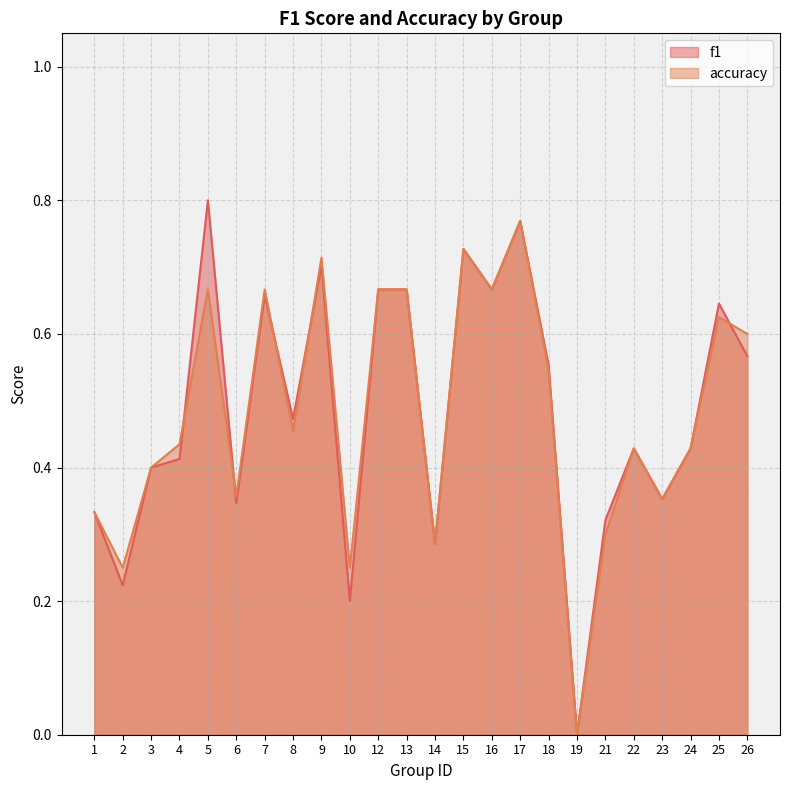

In accuracy, how many points are lower than both neighbors (excluding endpoints)?

8